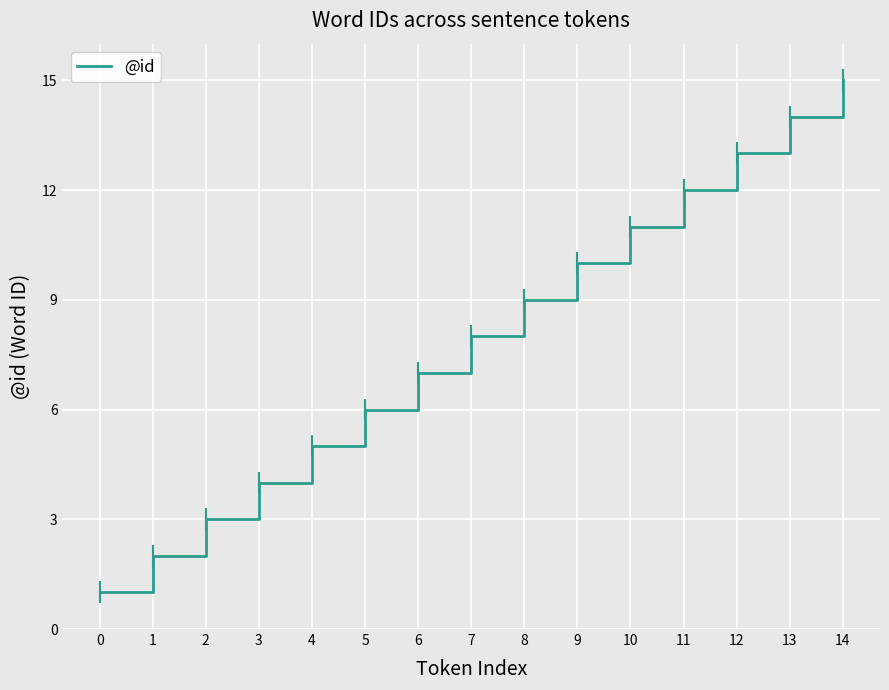

Rank the categories by value from lowest to highest.

0, 1, 2, 3, 4, 5, 6, 7, 8, 9, 10, 11, 12, 13, 14